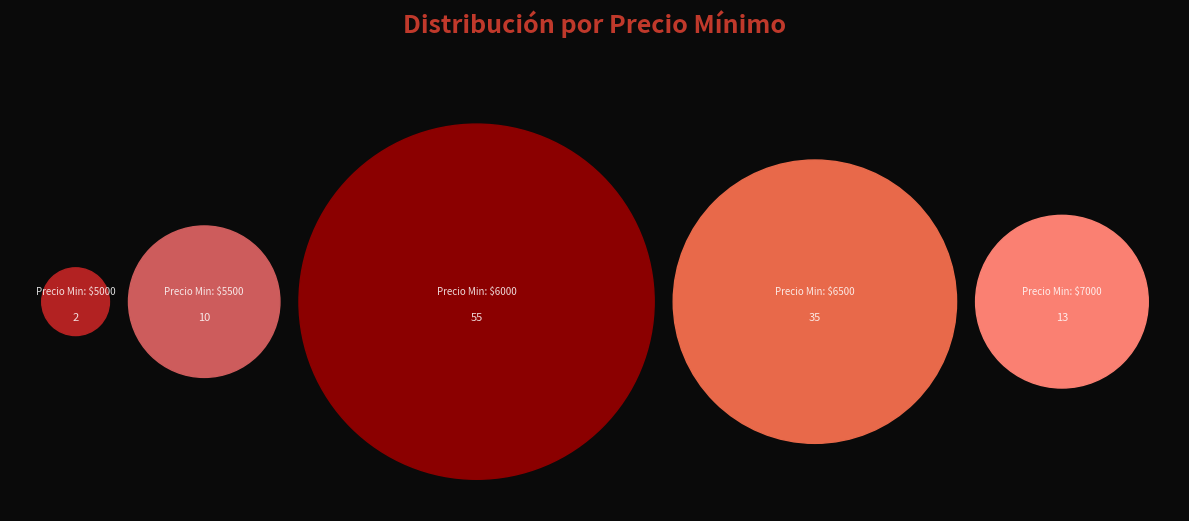

Between 7000 and 5000, which is larger?

7000